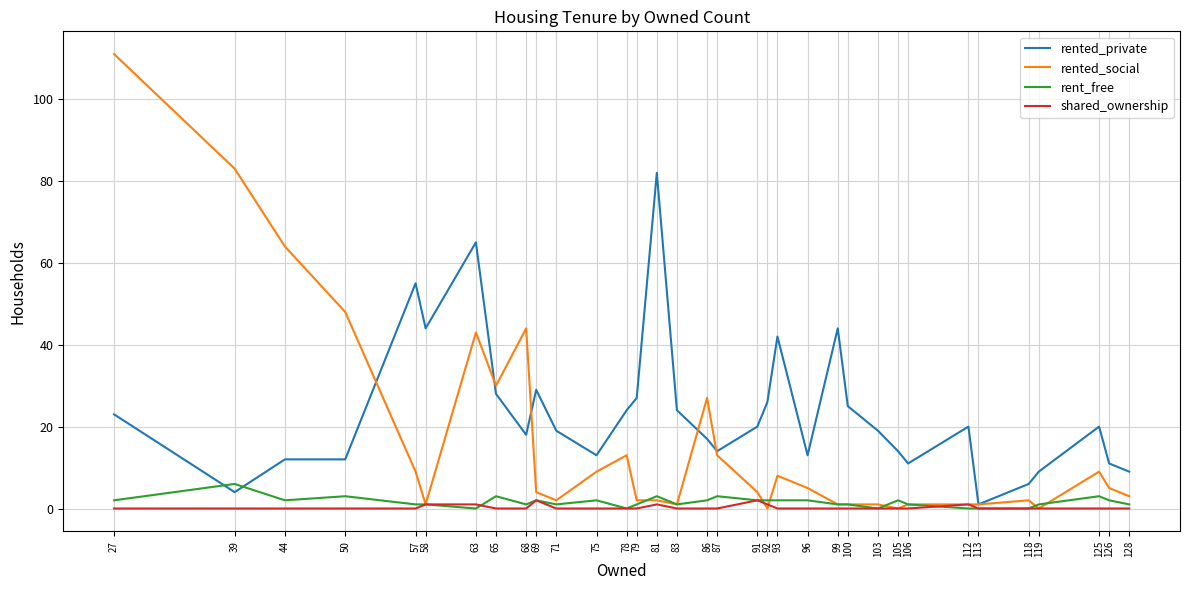

The rent_free series shows 1 at 71. True or false?

True